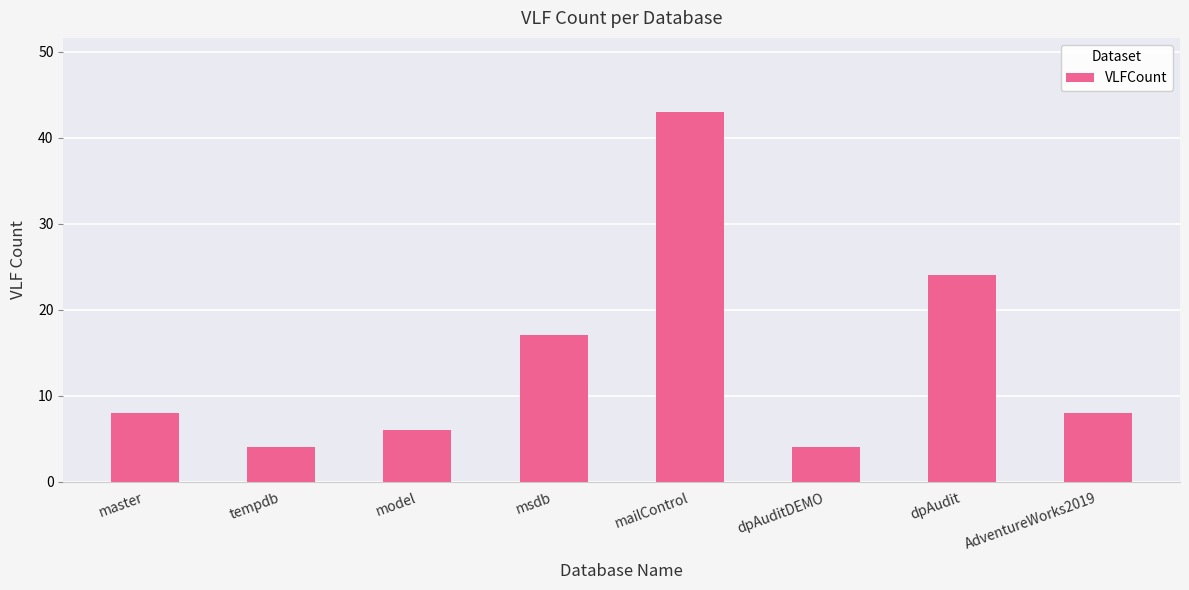

How many data points does each series have?

8